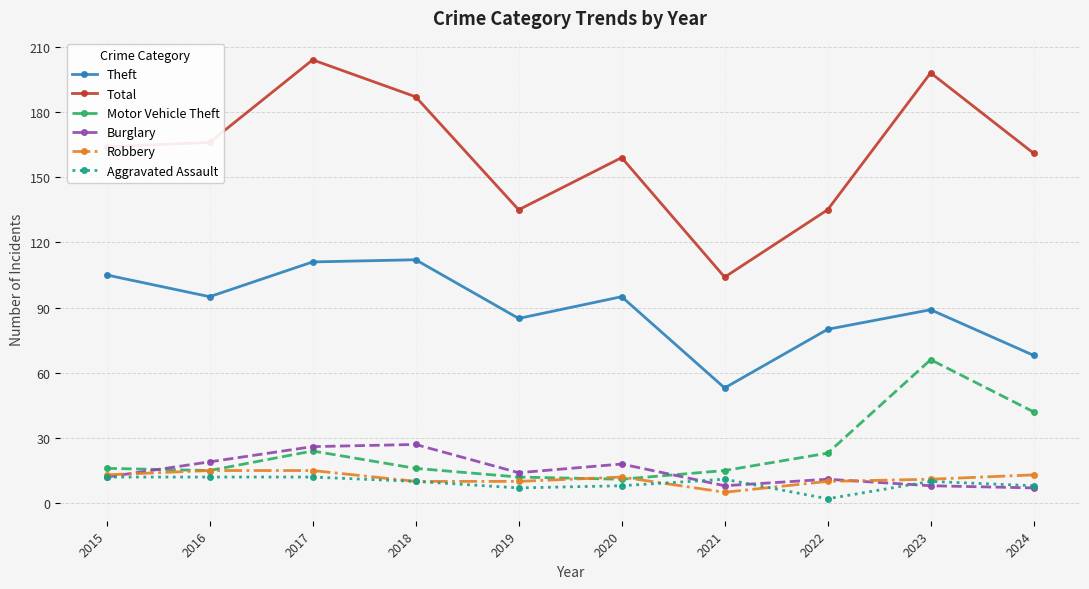

What is the difference between the Aggravated Assault values at 2016 and 2024?

4